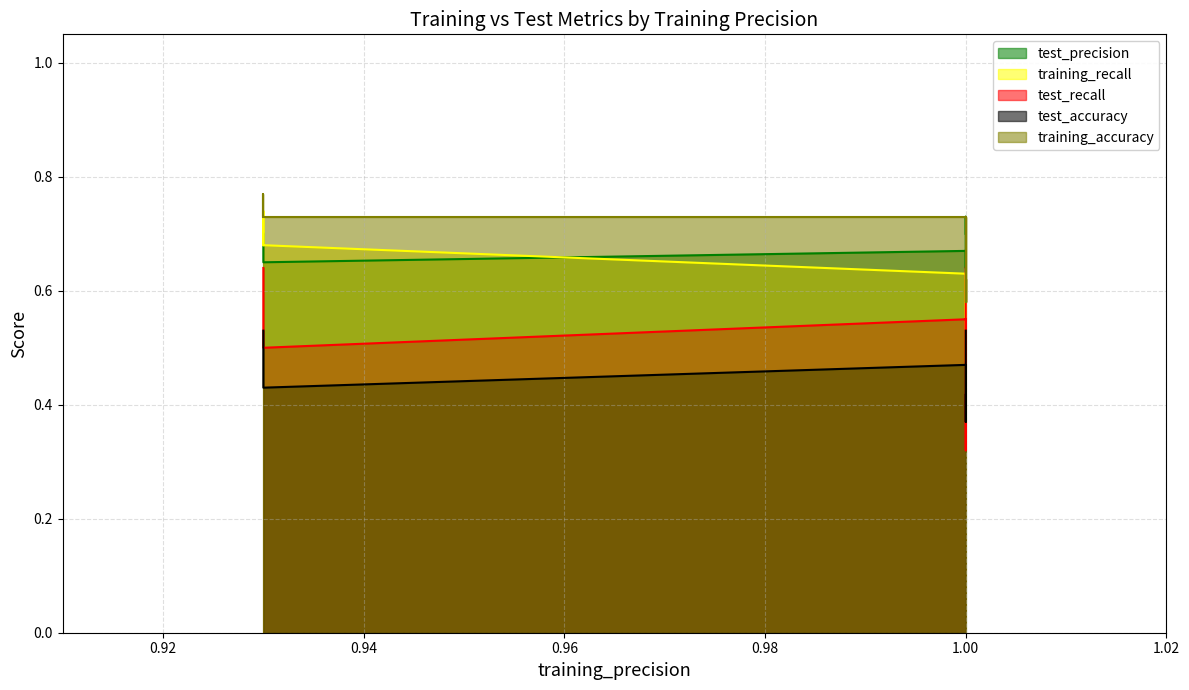

True or false: test_recall and test_accuracy cross at least once.

True